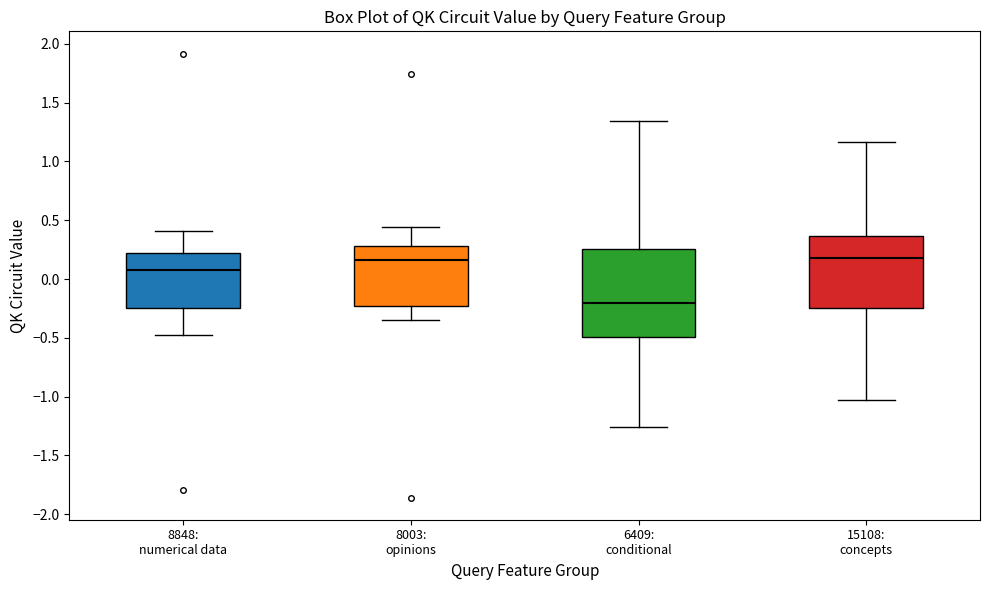

Reading left to right, read every box against the y-axis: the position of its median line, the range the box covers, and the ends of its whiskers. The values are not printed on the chart, so give them approximately, as read against the axis.

8848: numerical data: median 0.10, box -0.25 to 0.25, whiskers -0.45 to 0.40
8003: opinions: median 0.15, box -0.20 to 0.30, whiskers -0.35 to 0.45
6409: conditional: median -0.20, box -0.50 to 0.25, whiskers -1.25 to 1.35
15108: concepts: median 0.20, box -0.25 to 0.35, whiskers -1.05 to 1.15